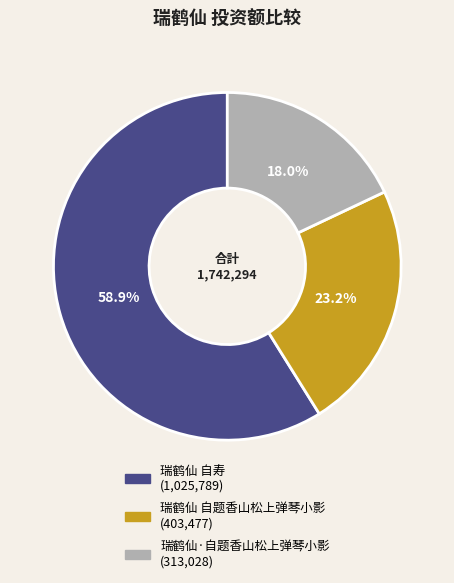

True or false: 瑞鹤仙·自题香山松上弹琴小影 accounts for 28% of the total.

False